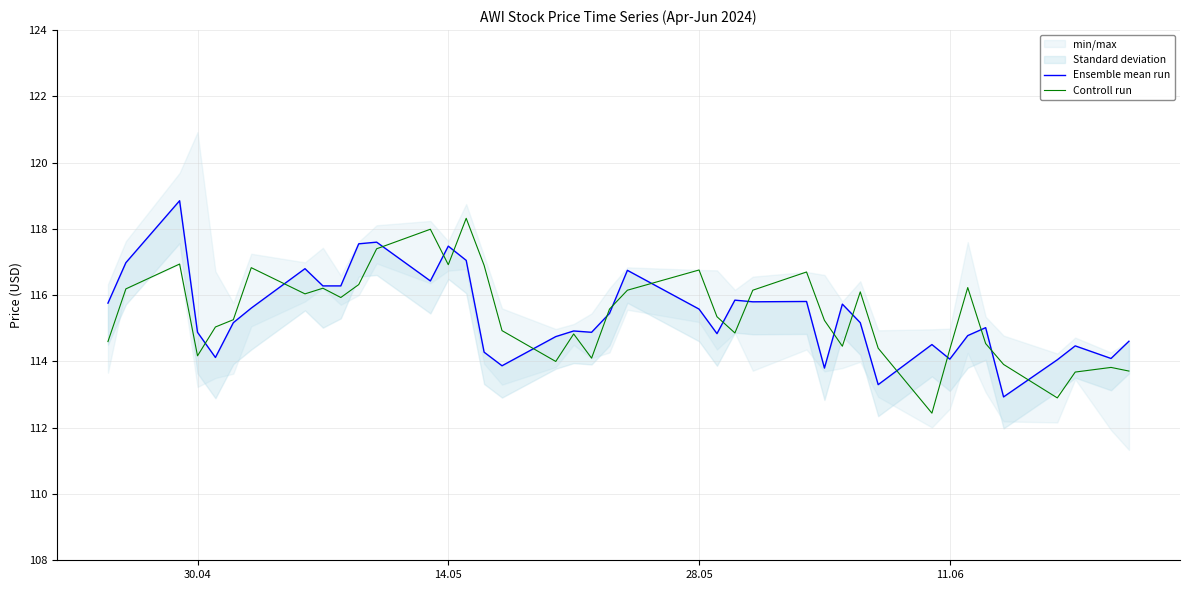

What is the minimum value for Controll run?

112.4